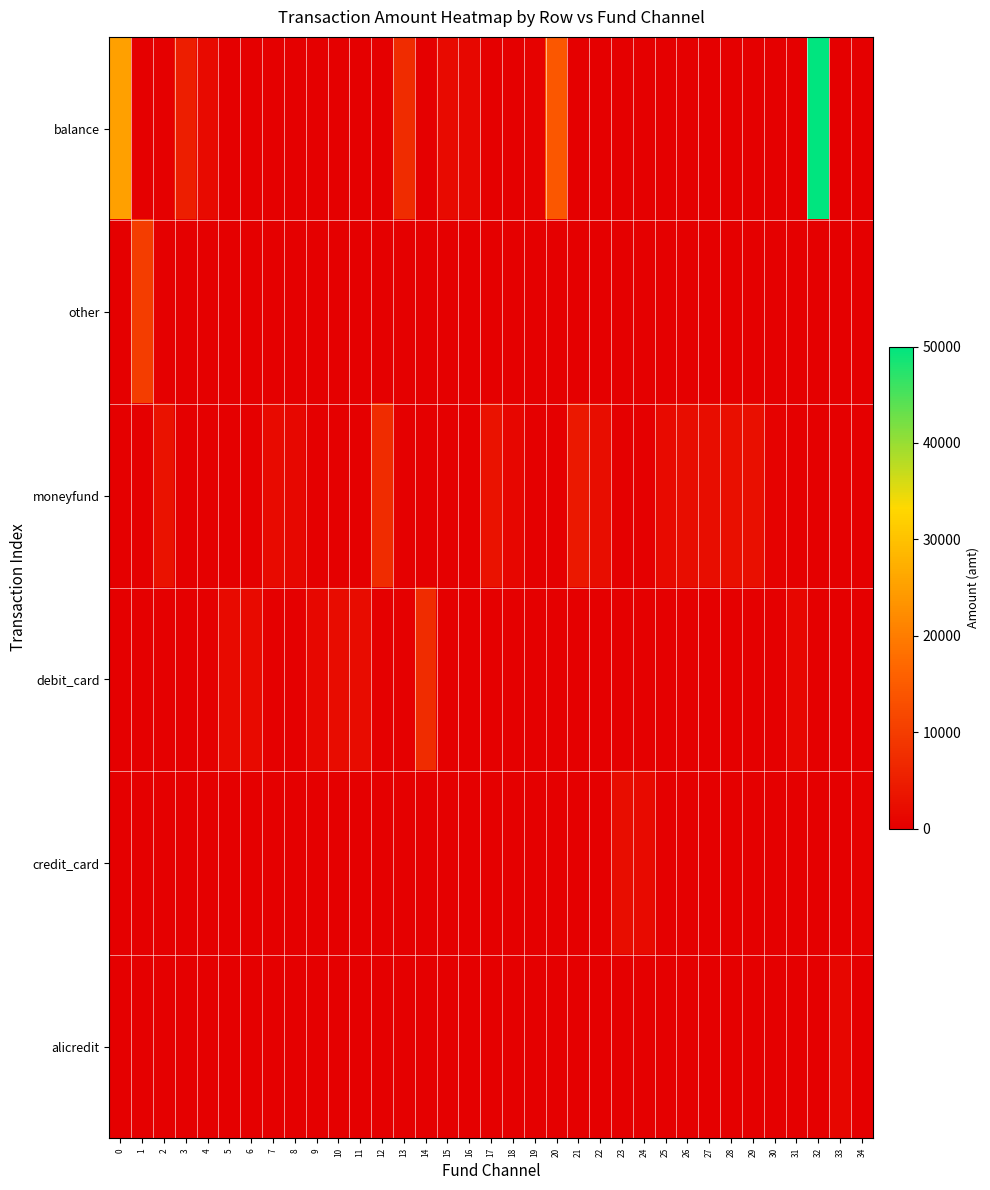

What is the spread (max minus min) of values at 8?

1200